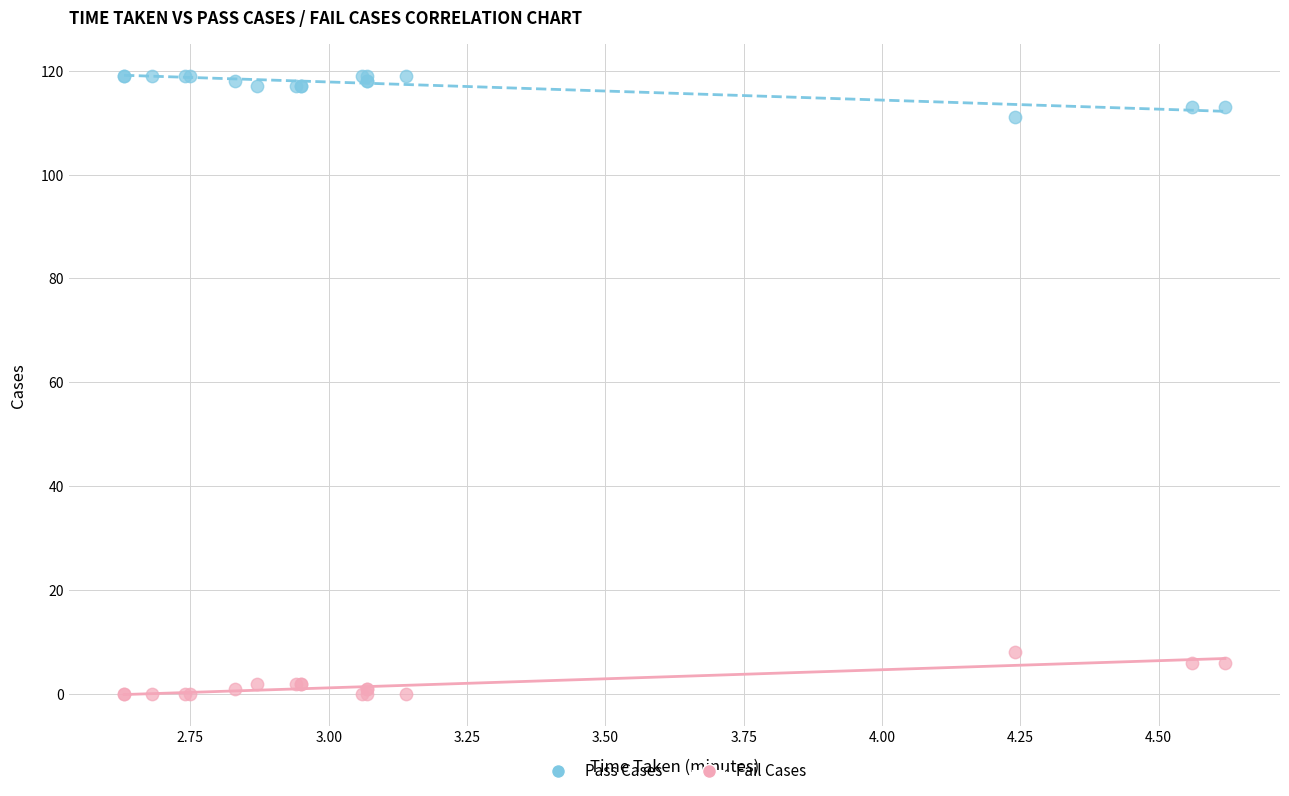

Which series reaches the maximum Y coordinate?

Pass Cases